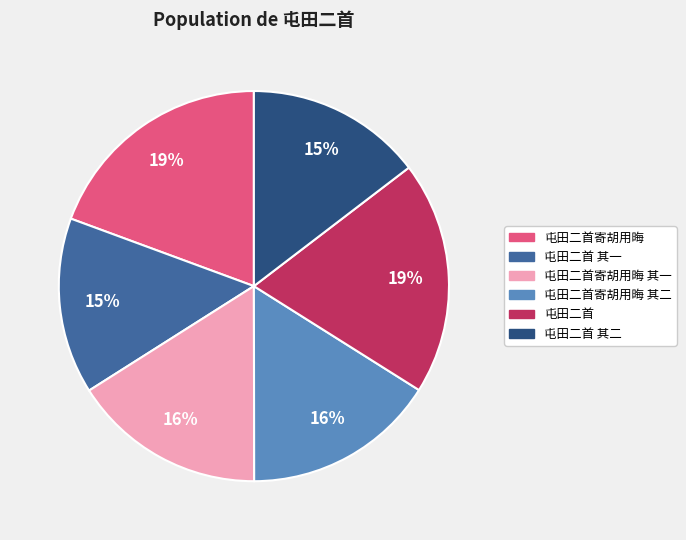

To the nearest percent, what is the average slice percentage?

17%